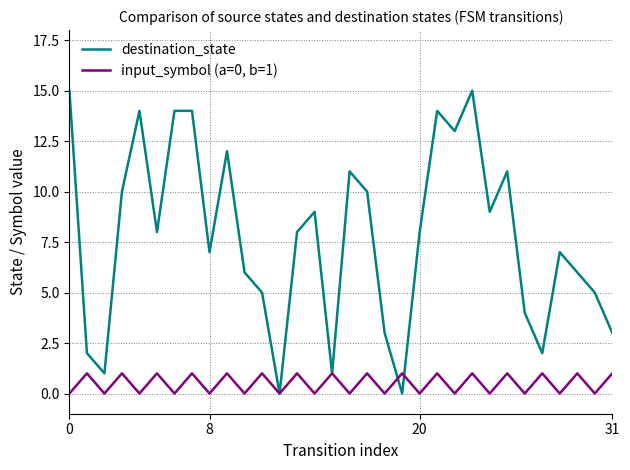

Rank the series by their maximum value, from lowest to highest.

input_symbol (a=0, b=1), destination_state